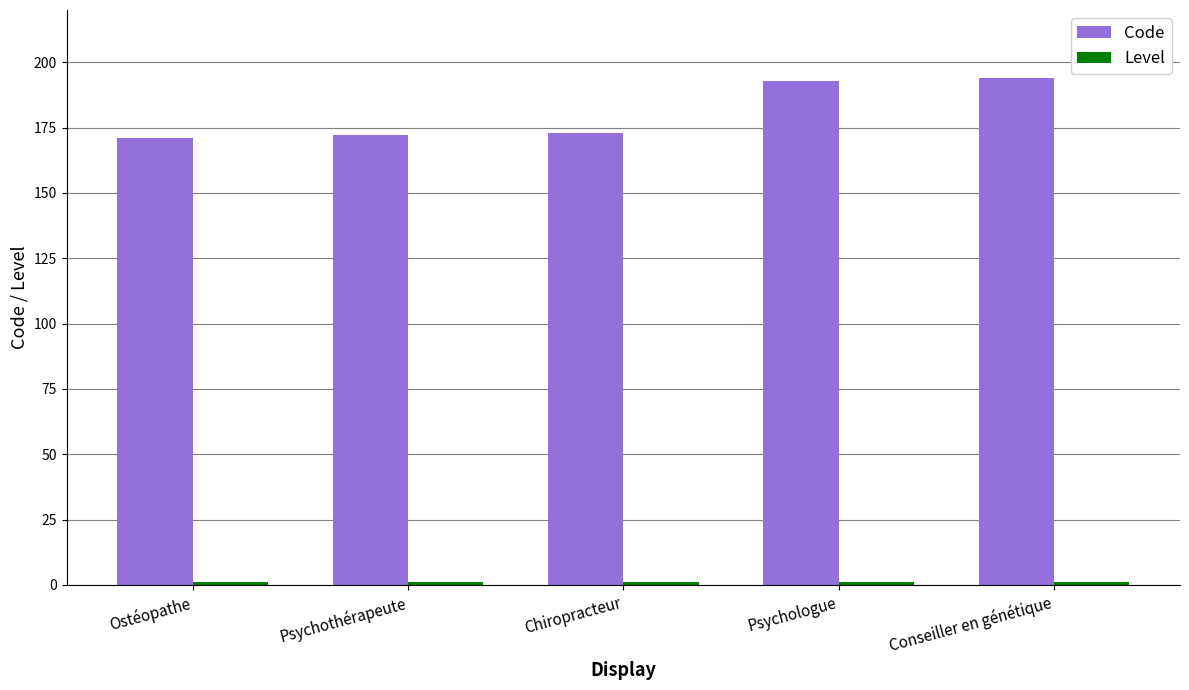

What is the greatest value displayed?

194